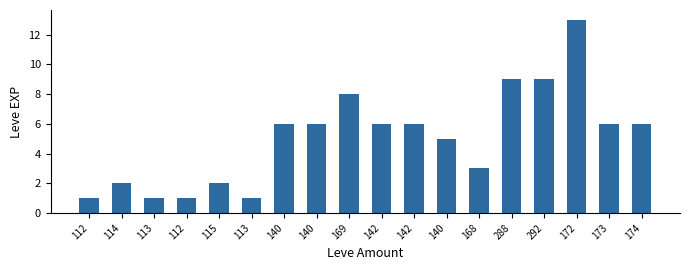

How many values are below 6?

8